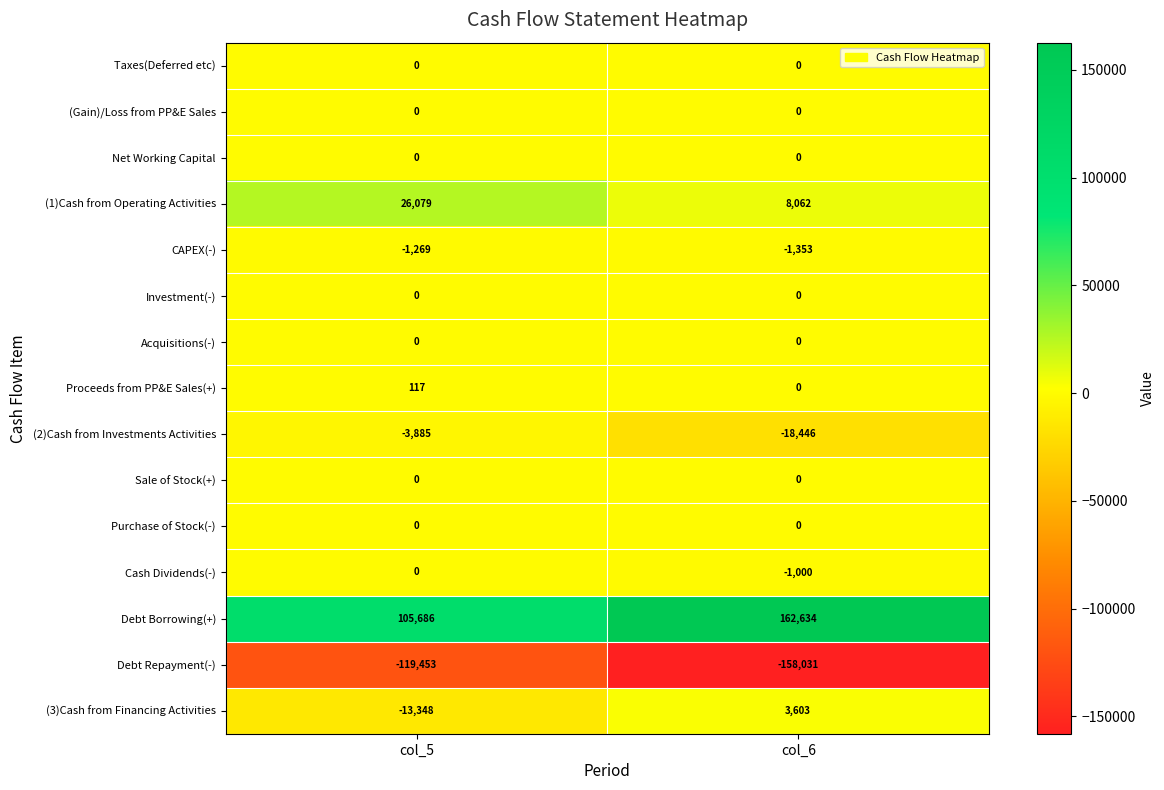

At which label is Proceeds from PP&E Sales(+) closest to 58?

col_6